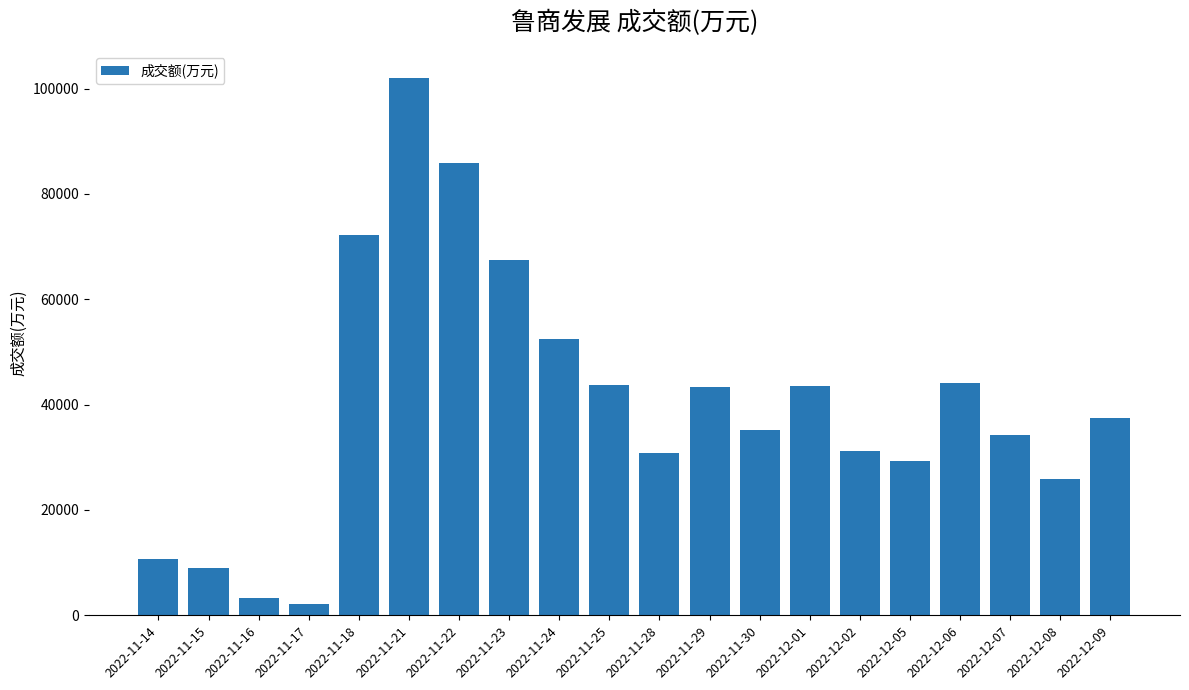

Count the number of data series in this chart.

1